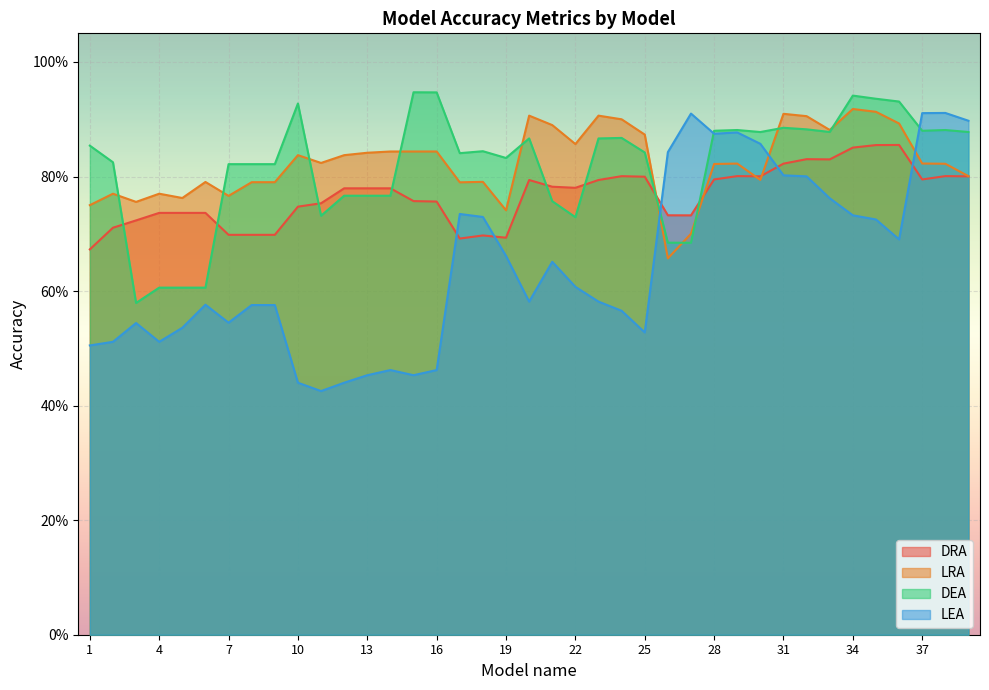

Between 6 and 27, which series saw the biggest shift?

LEA